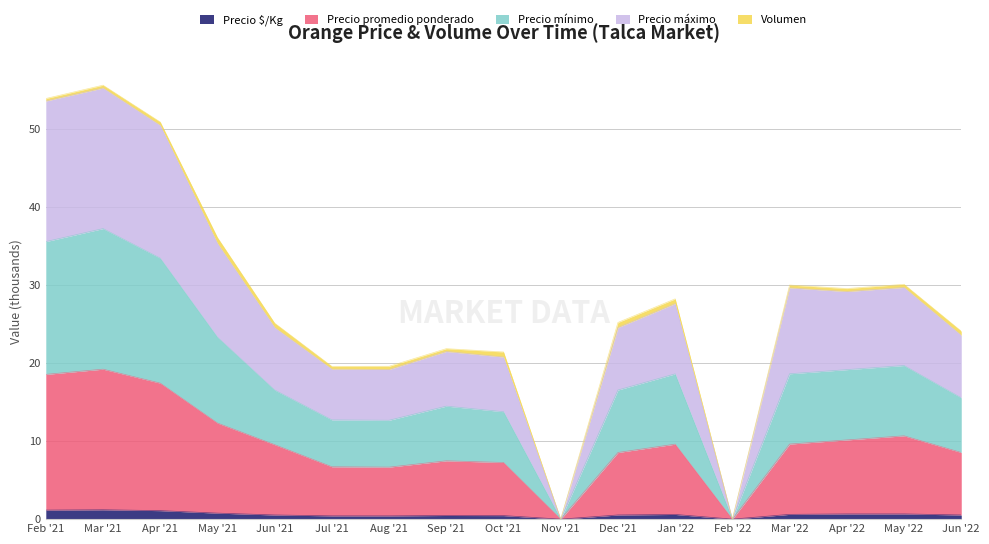

At which label does Precio mínimo first exceed 16?

Feb '21